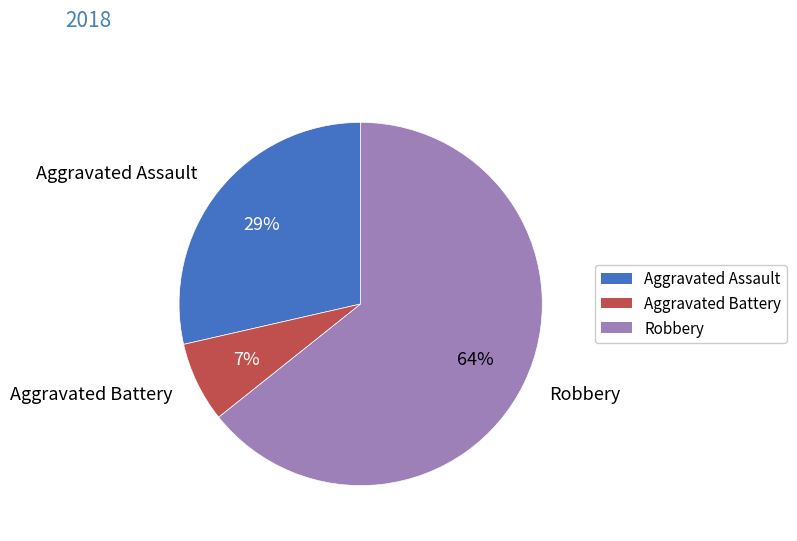

What percentage is the Robbery slice, to the nearest percent?

64%